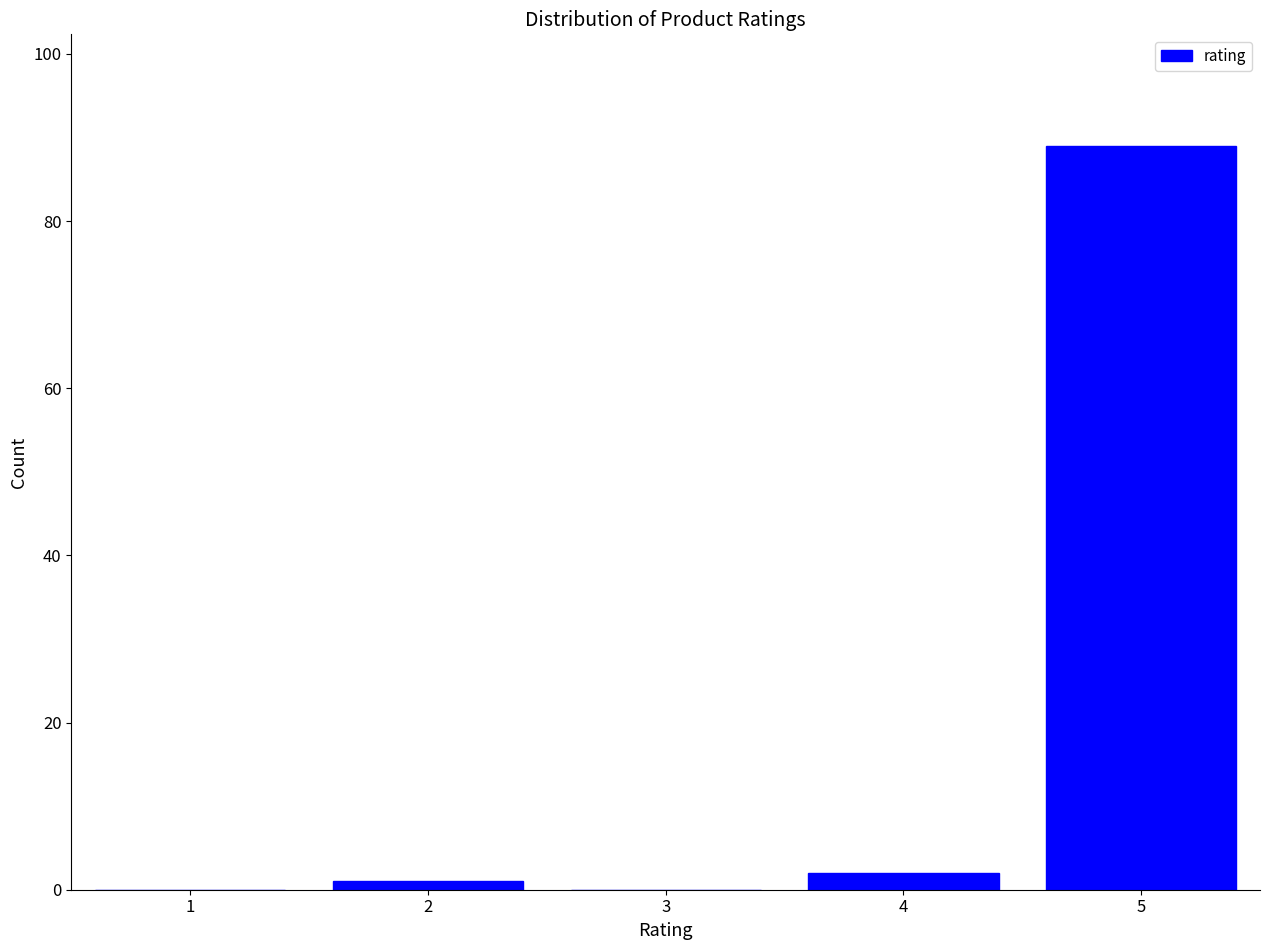

What is the change in value from 1 to 5?

+89